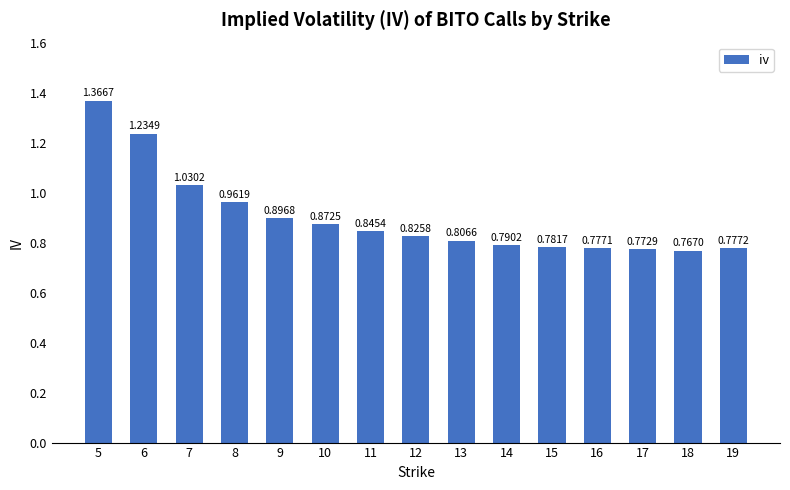

Count the number of data series in this chart.

1